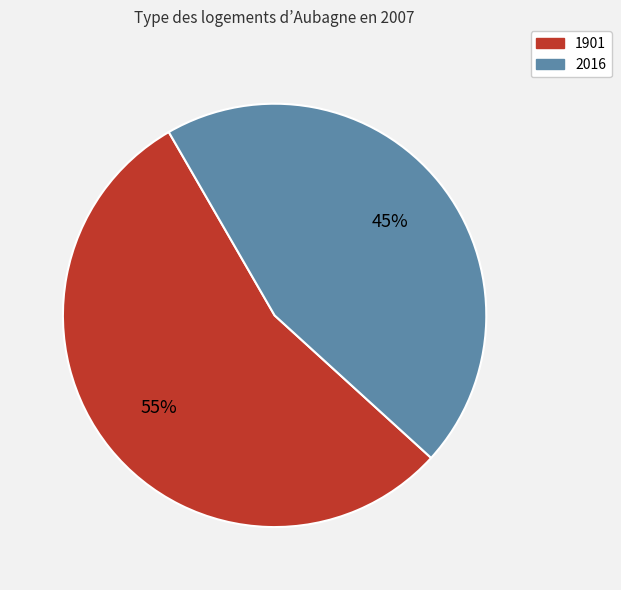

Is the sum of 1901 and 2016 greater than half?

Yes